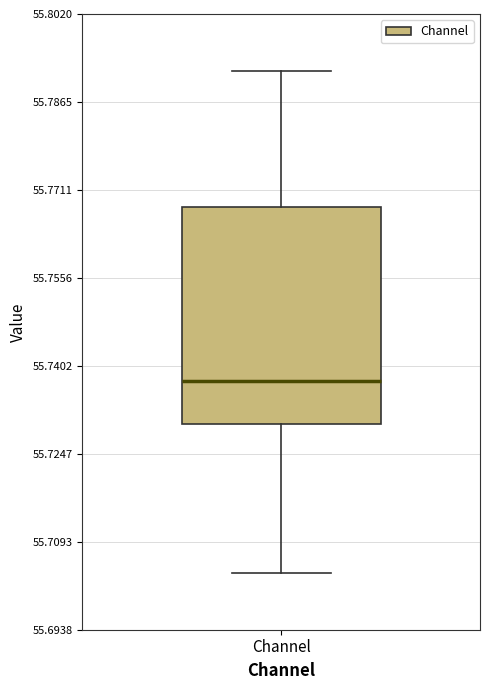

Where does the median line of the box for Channel sit on the y-axis? The values are not printed on the chart, so give them approximately, as read against the axis.

55.738